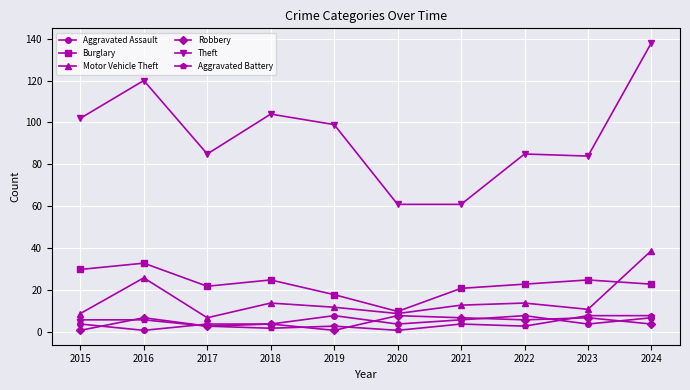

Which series ends up on top after the final intersection of Aggravated Assault and Robbery?

Aggravated Assault